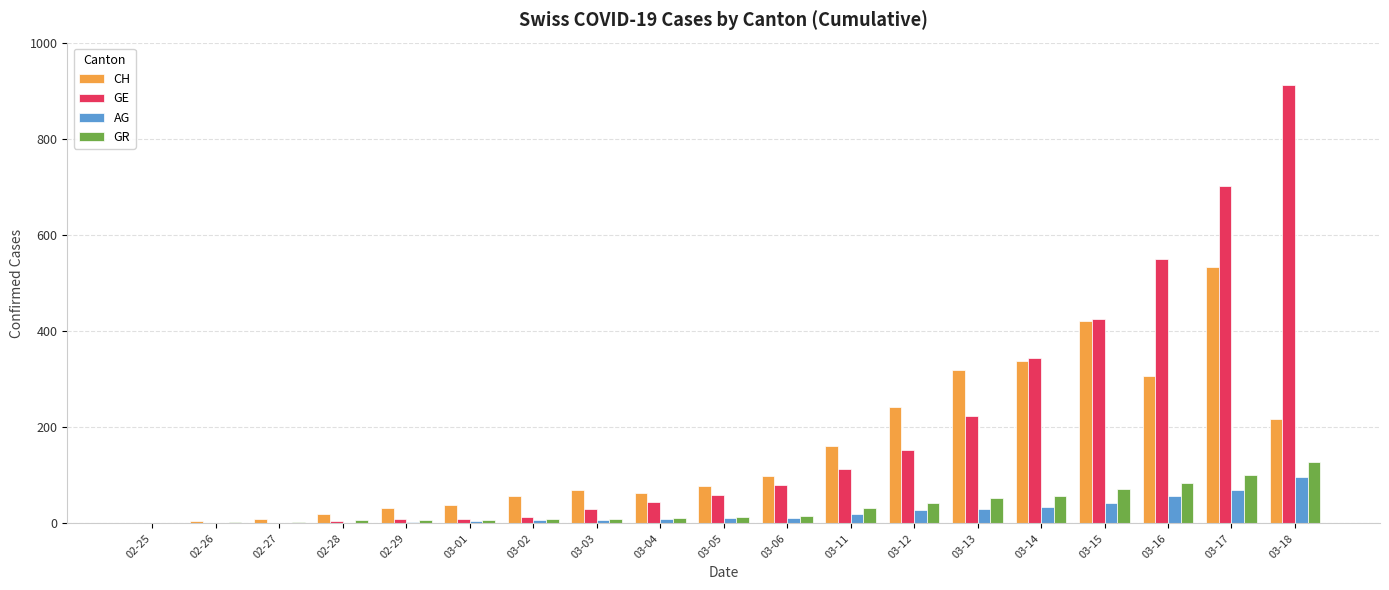

Between 02-26 and 03-11, which series saw the biggest shift?

CH